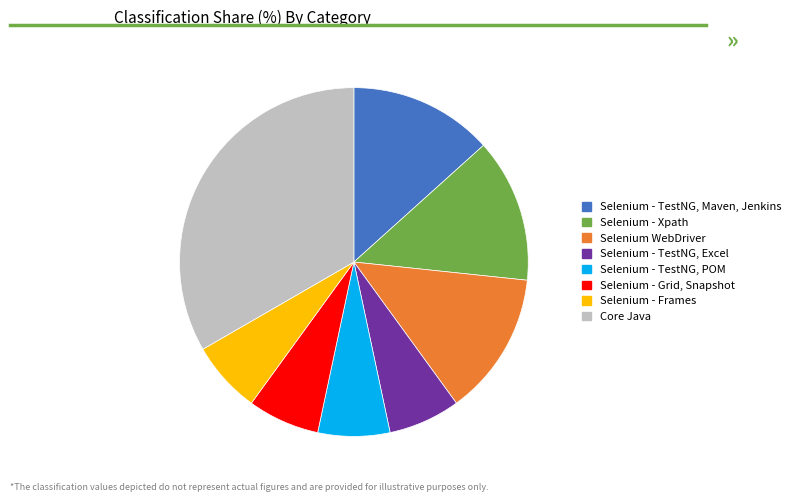

Is it true that Selenium - Xpath is 13% of the pie?

True